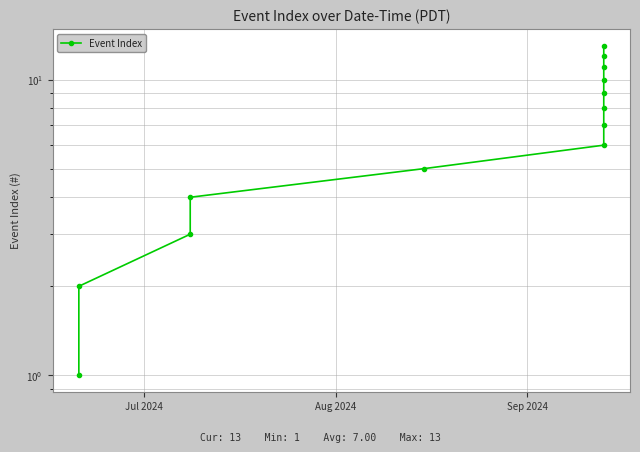

Is it true that the value at Aug 2024 is 3?

False